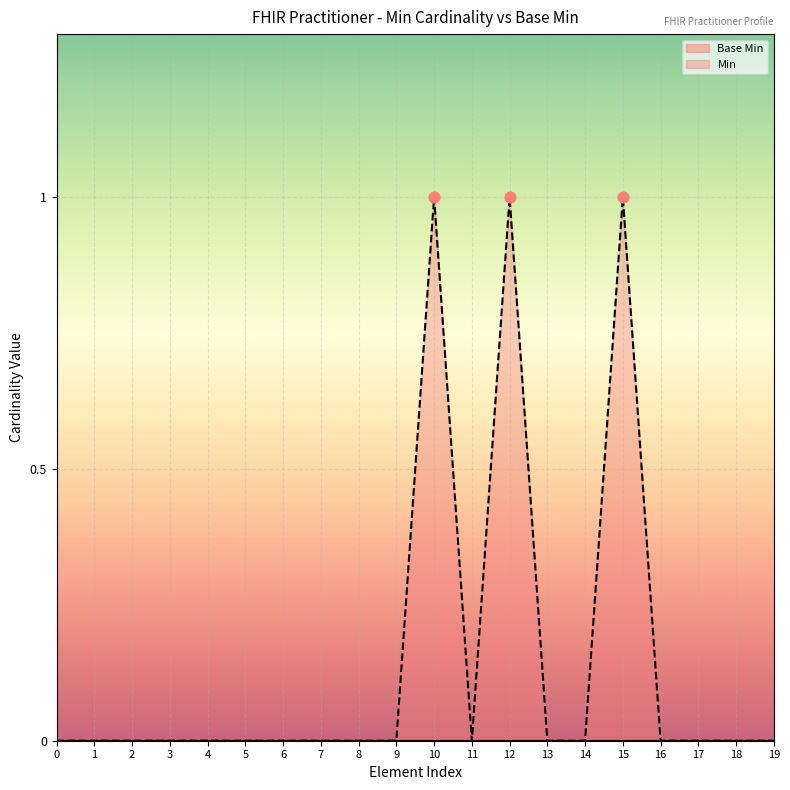

Which series reaches the maximum Y coordinate?

Min